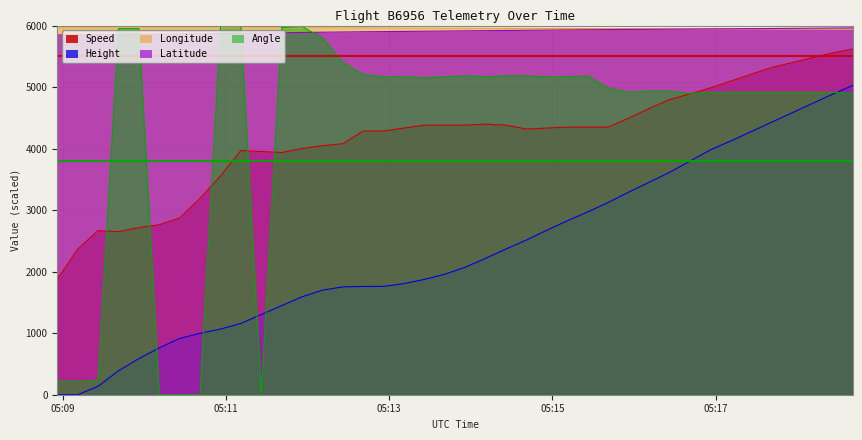

True or false: Angle has more than 0 interior local peaks.

True